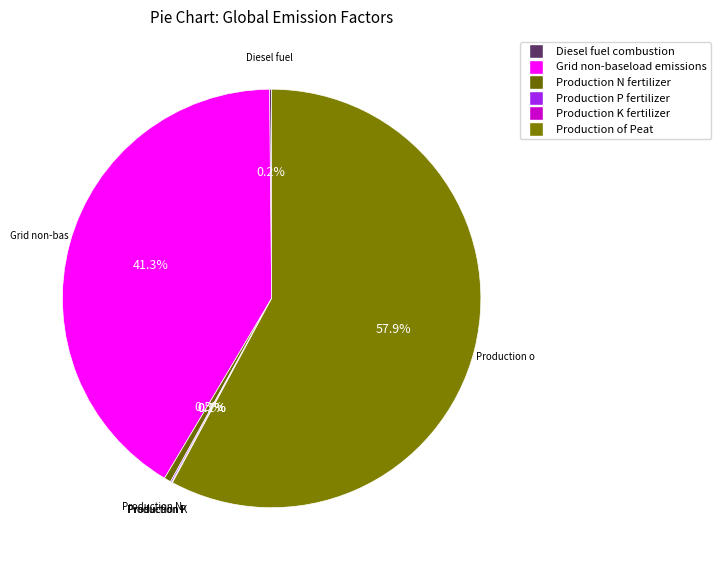

Which slice is the smallest?

Production K fertilizer